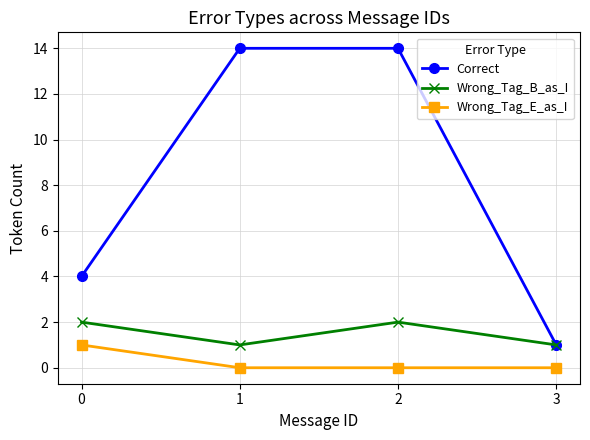

List the series in order of their peak value, highest first.

Correct, Wrong_Tag_B_as_I, Wrong_Tag_E_as_I